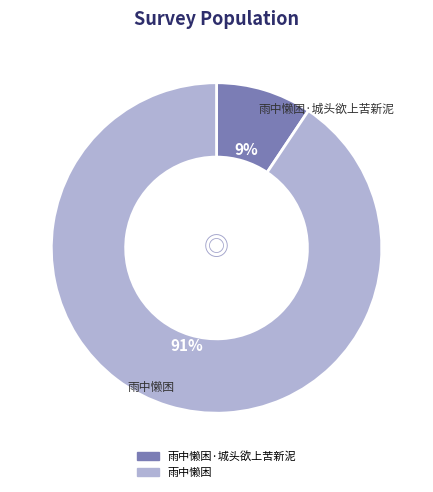

To the nearest percent, what is the average slice percentage?

50%